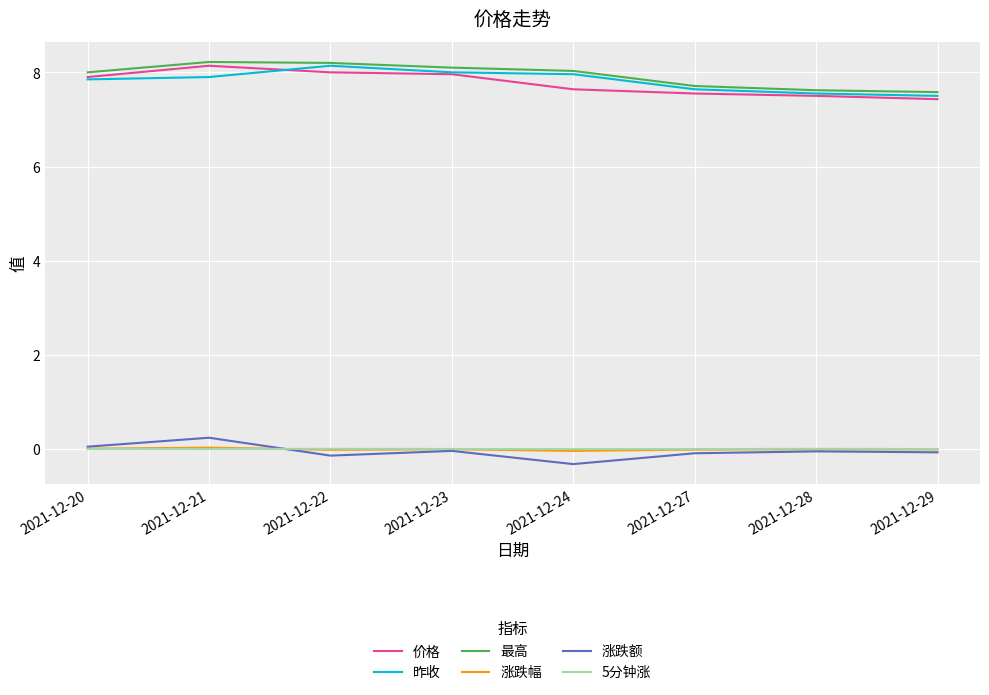

True or false: 5分钟涨 and 最高 cross at least once.

False